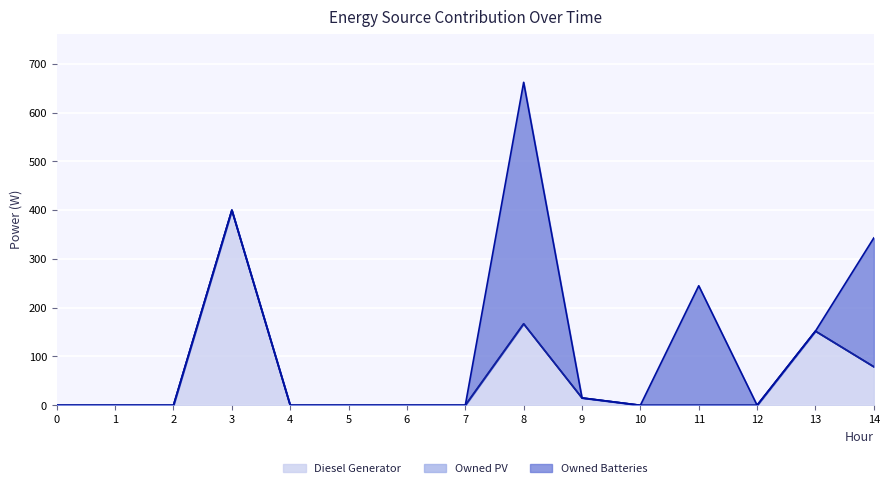

What is the maximum value shown in the chart?

495